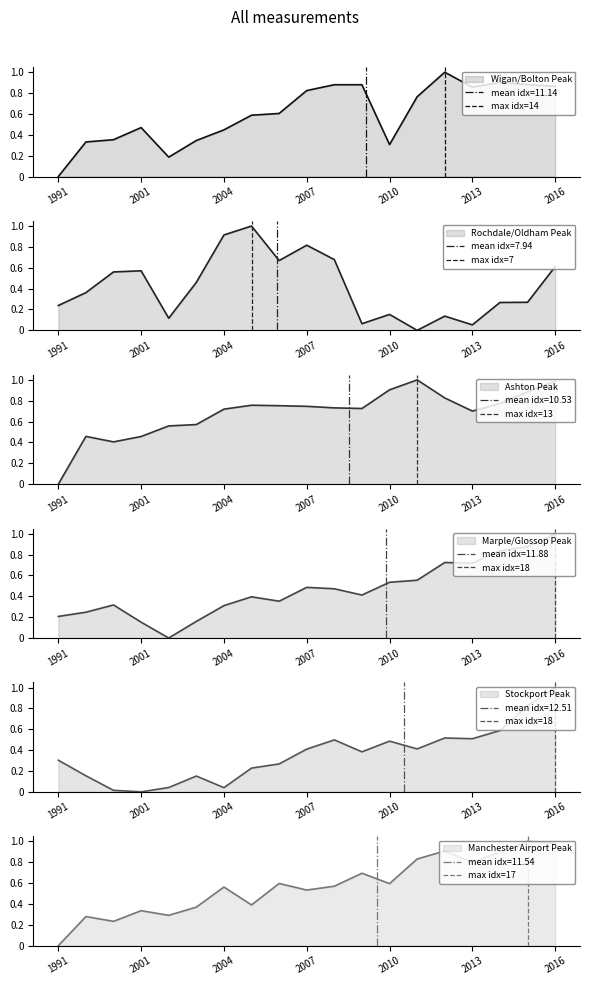

Which category has the highest value in the Marple/Glossop Peak series?

2016